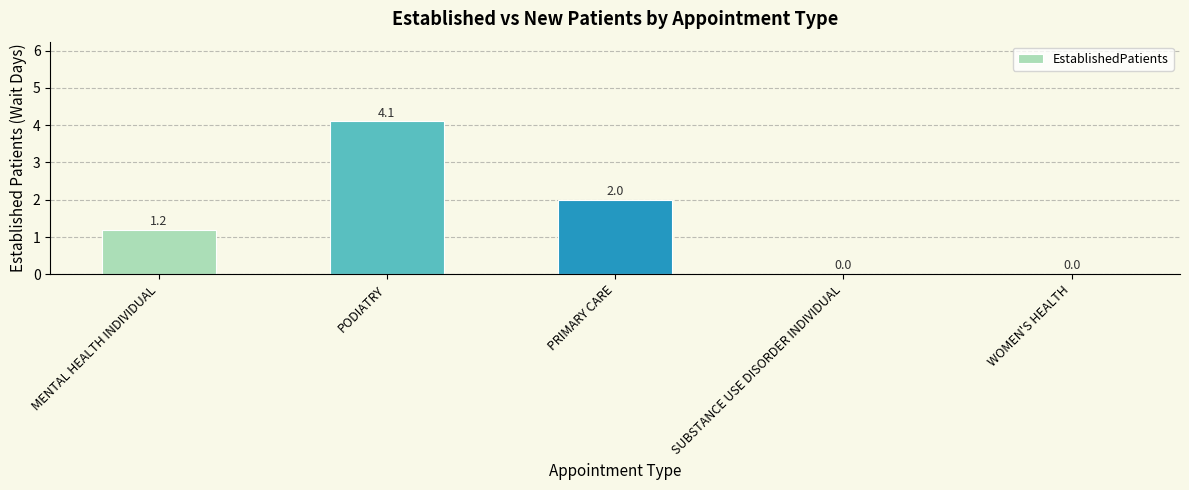

Which has a higher value, PRIMARY CARE or MENTAL HEALTH INDIVIDUAL?

PRIMARY CARE